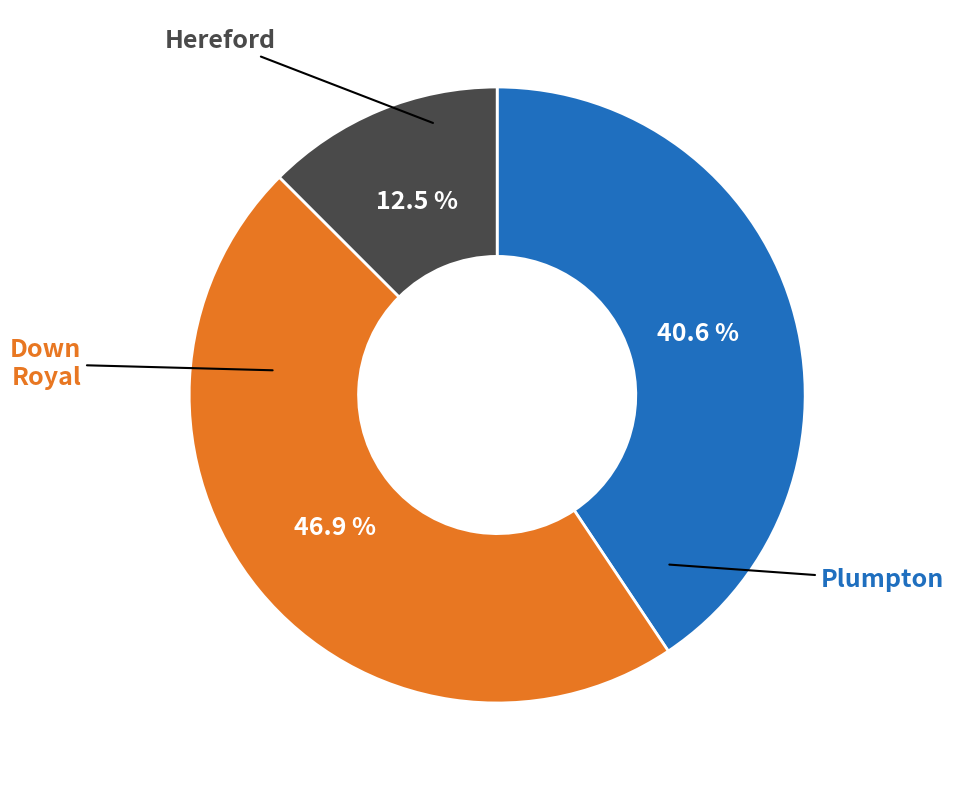

Is there any slice that represents more than half of the pie?

No